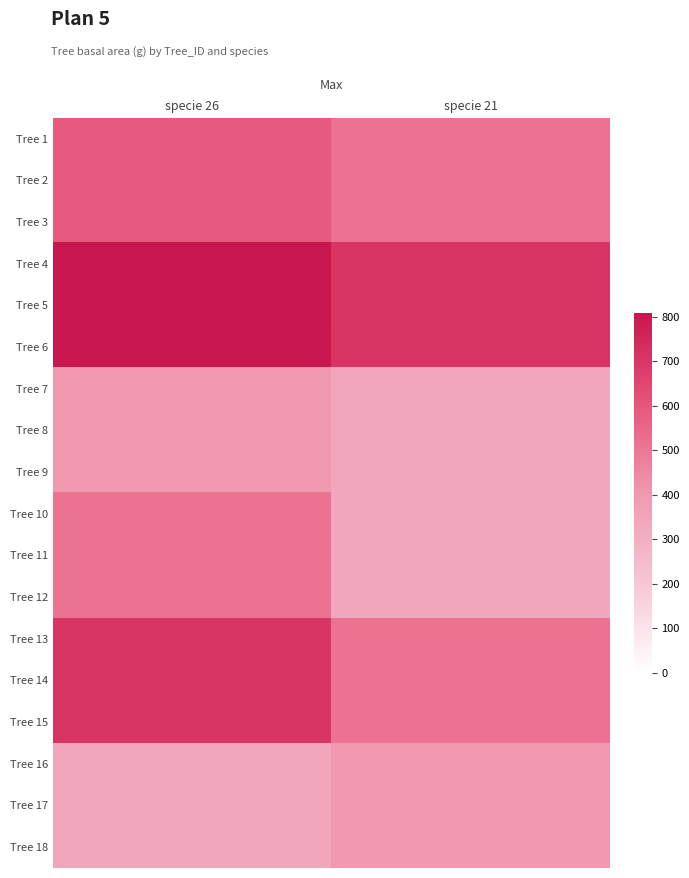

What is the total value across all series at specie 26?

10058.5